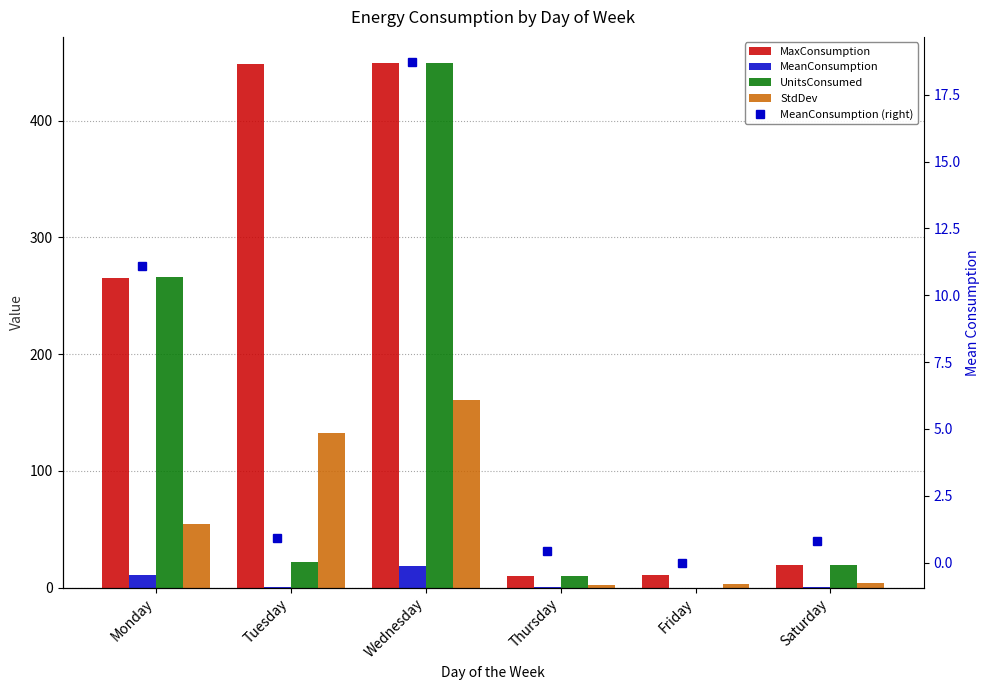

At which category is the sum across all series the highest?

Wednesday